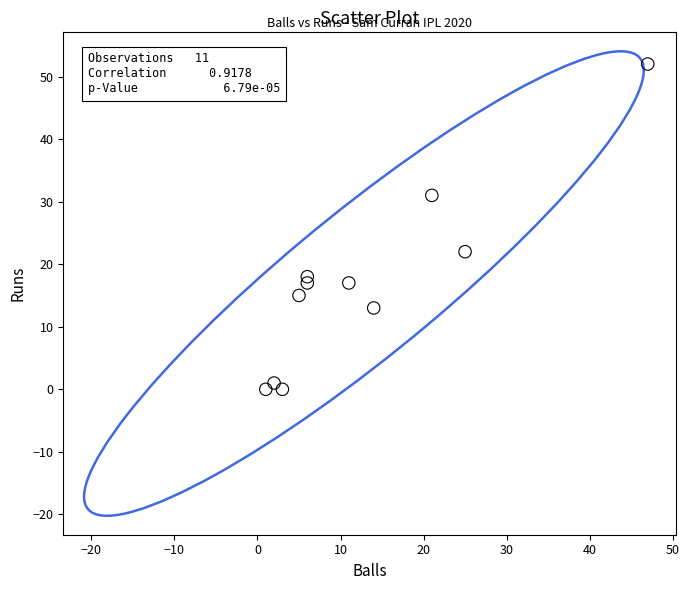

What Y value in the scatter plot is closest to 26?

22